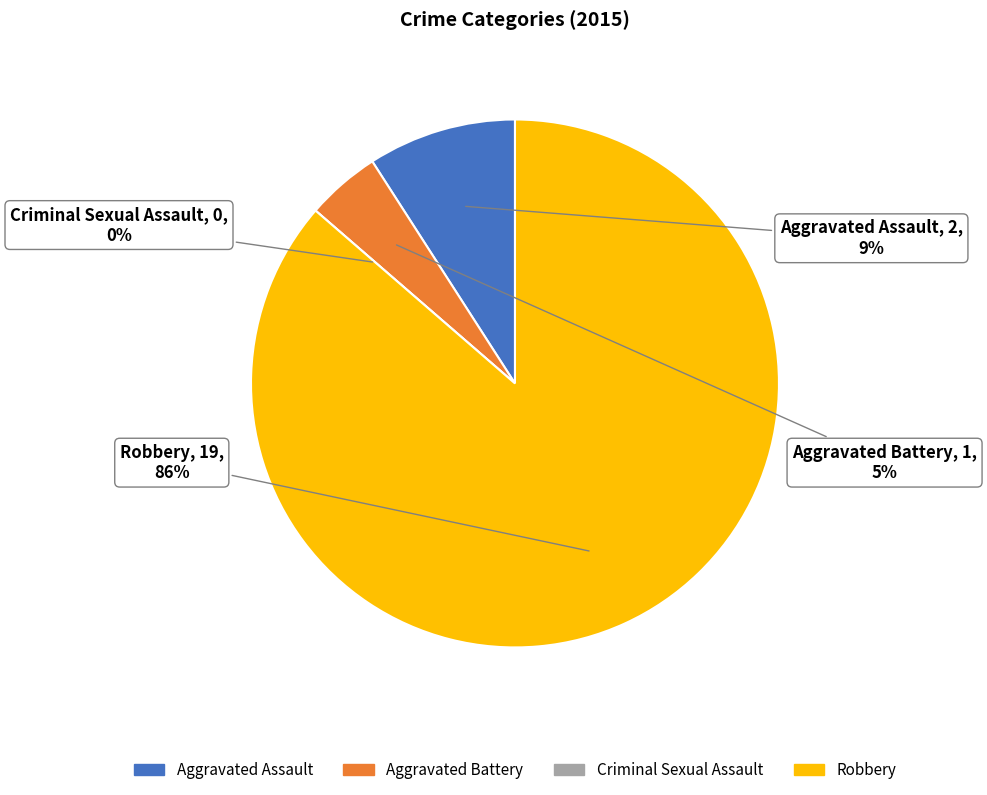

To the nearest percent, what portion does Aggravated Battery represent?

5%